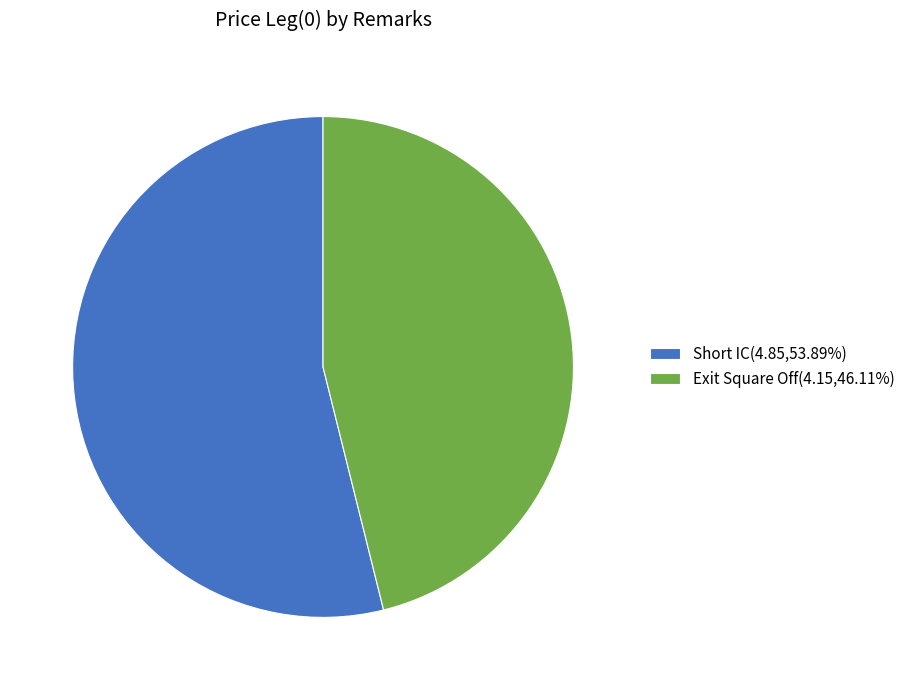

What is the ratio of the value at Short IC(4.85,53.89%) to the value at Exit Square Off(4.15,46.11%)?

1.2